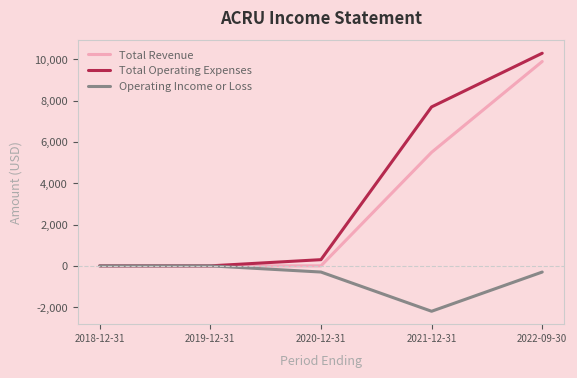

Which series has the largest total across all categories?

Total Operating Expenses